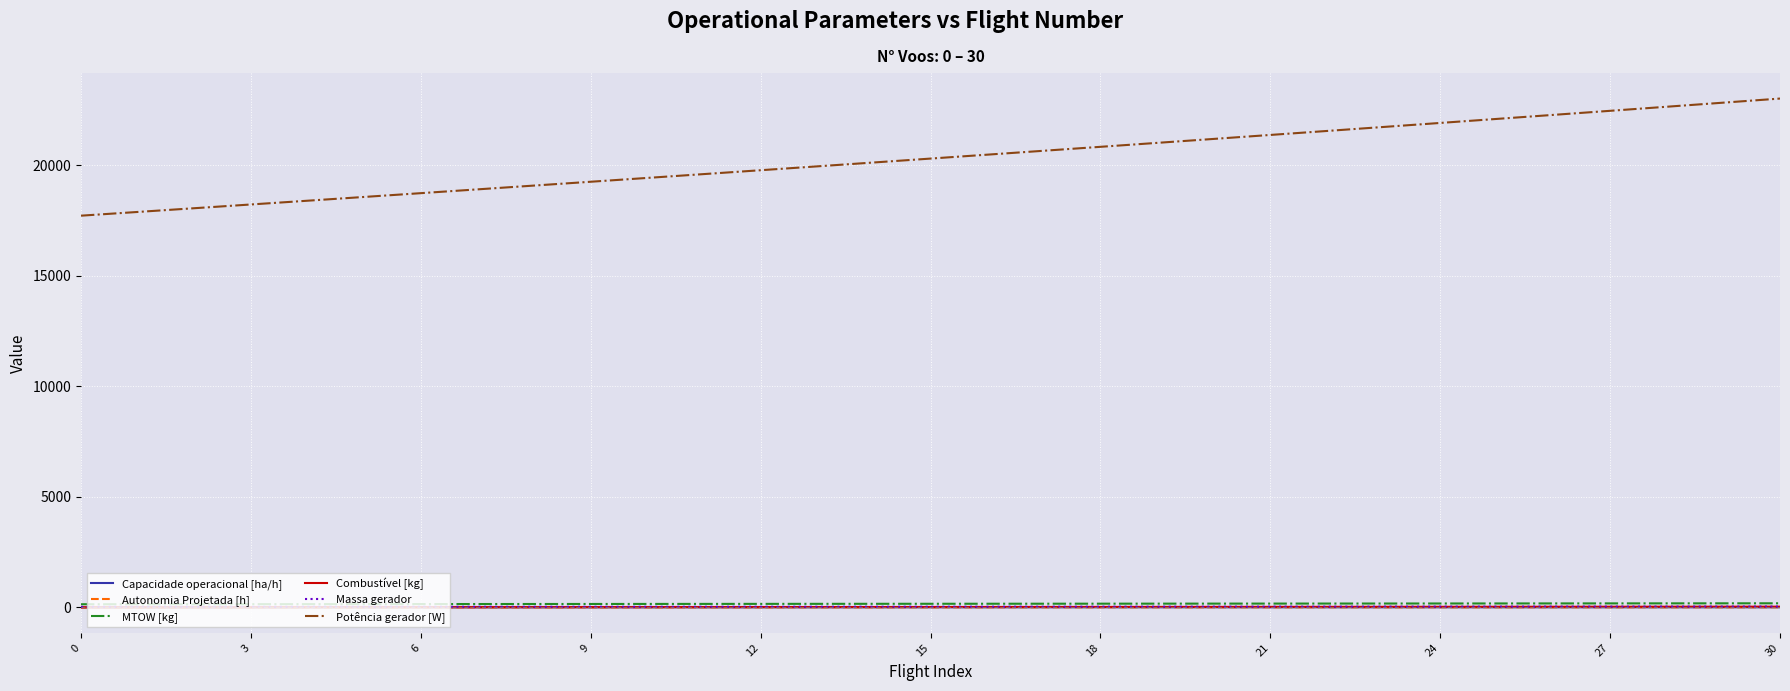

Which series has the largest range (max minus min)?

Potência gerador [W]